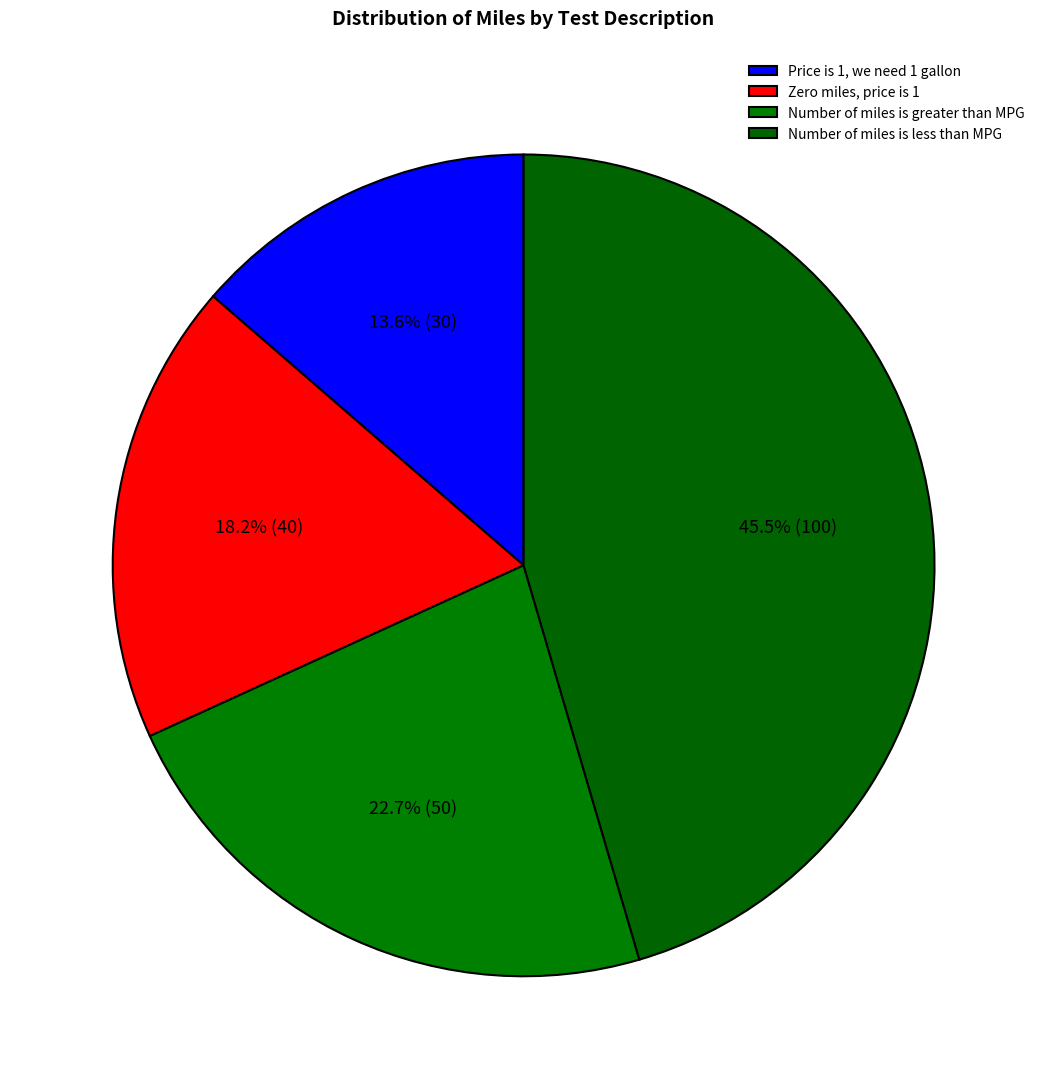

Which category has the biggest portion of the pie?

Number of miles is less than MPG